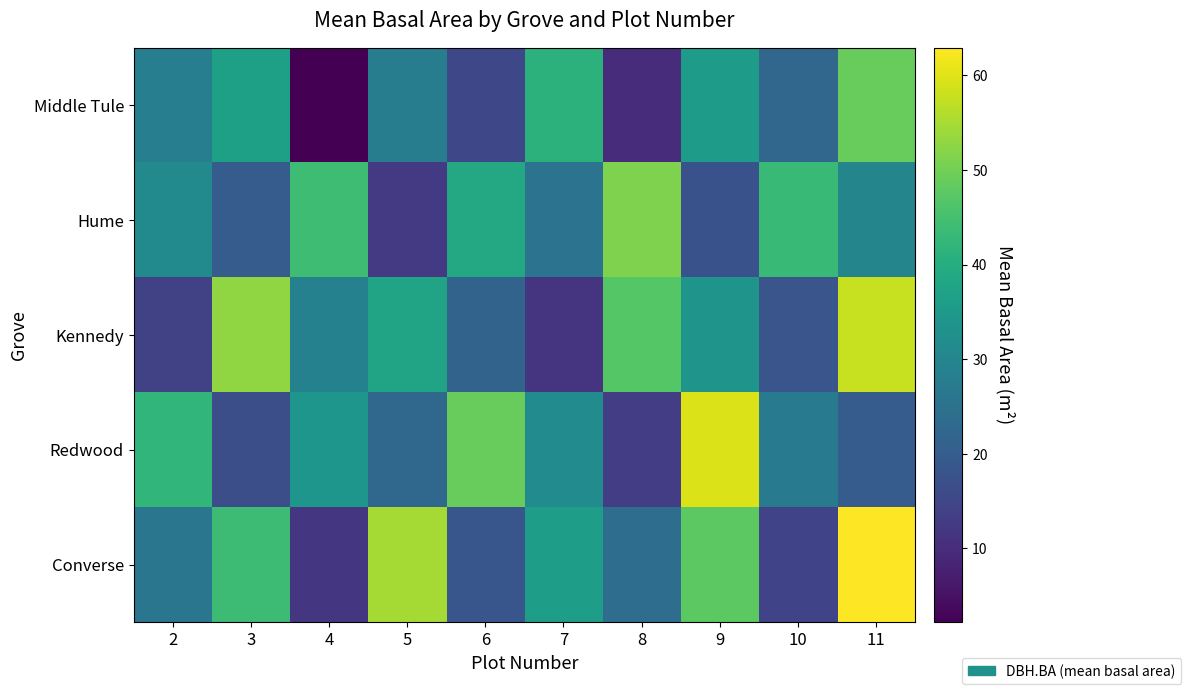

Which series has the largest range (max minus min)?

Converse